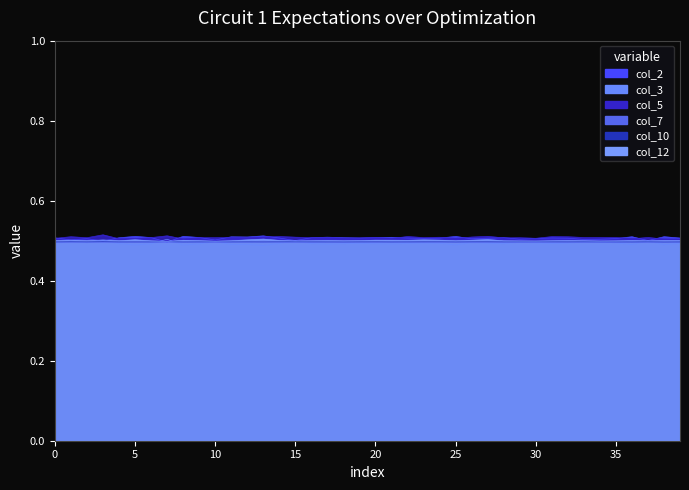

True or false: col_7 has a value of 0.7 at 39.

False